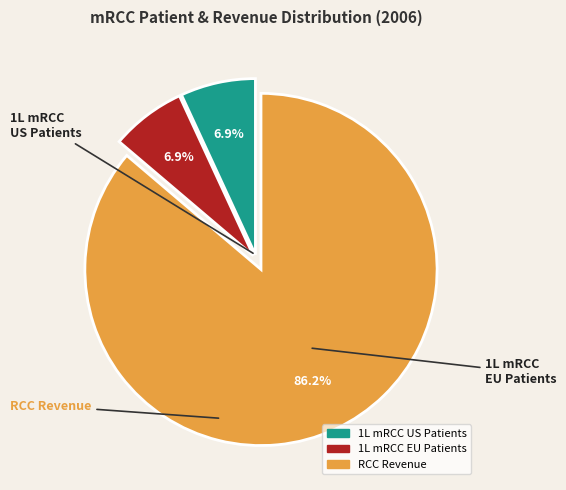

How many segments does this pie chart have?

3